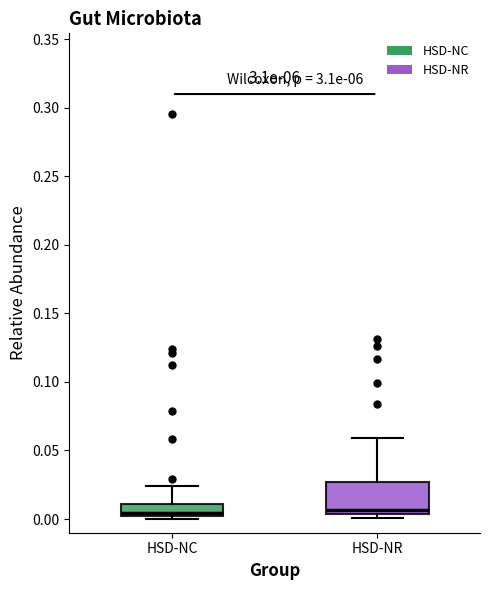

Comparing the boxes themselves (not the whiskers), which one is the tallest?

HSD-NR